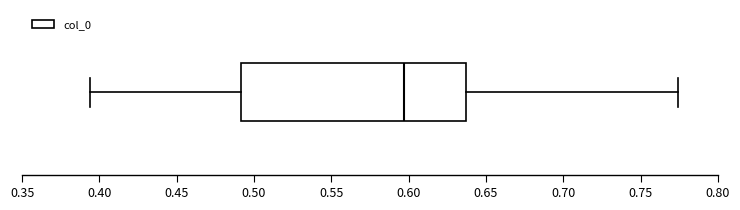

Where does the right whisker of the box end on the x-axis? The values are not printed on the chart, so give them approximately, as read against the axis.

0.775